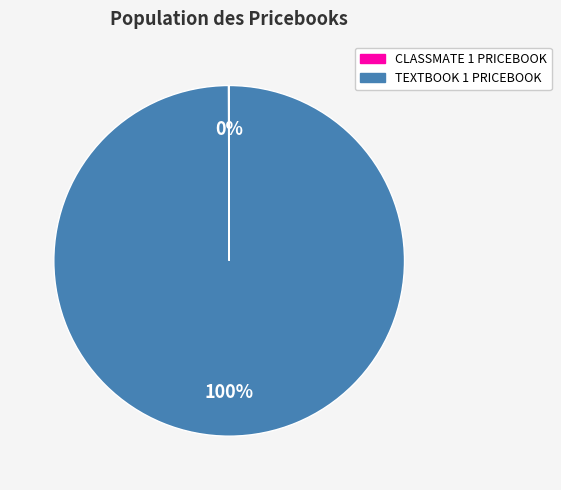

Is it true that TEXTBOOK 1 PRICEBOOK is 100% of the pie?

True